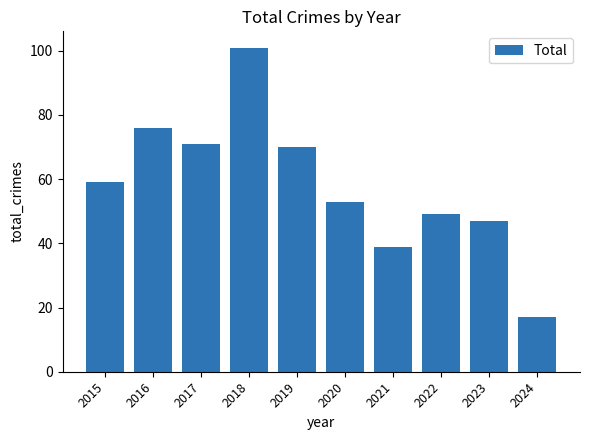

What is the difference between the second highest and minimum values?

59